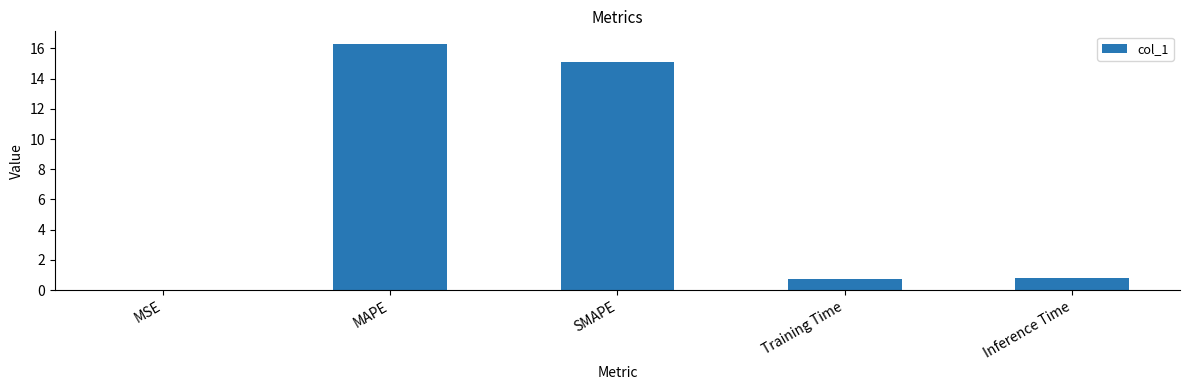

Are the bars horizontal?

No